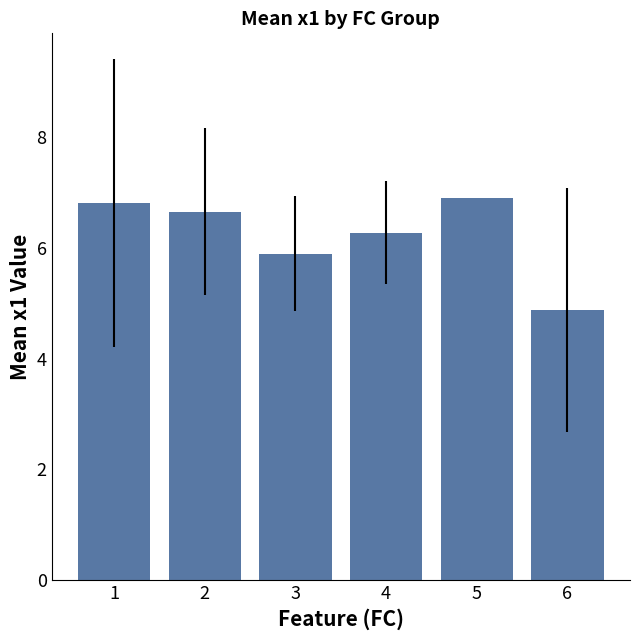

What is the greatest value displayed?

6.9